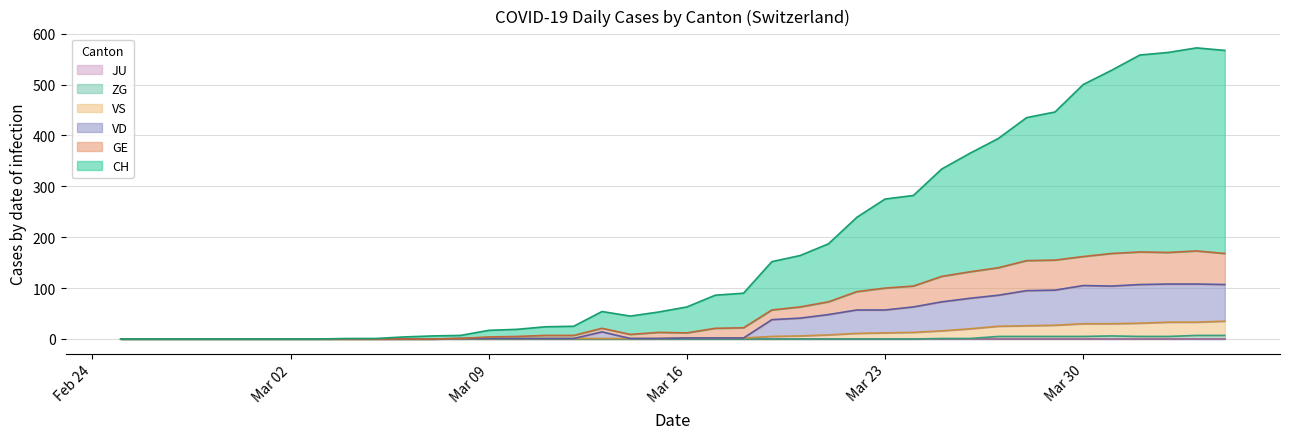

In CH, how many points are higher than both neighbors (excluding endpoints)?

2